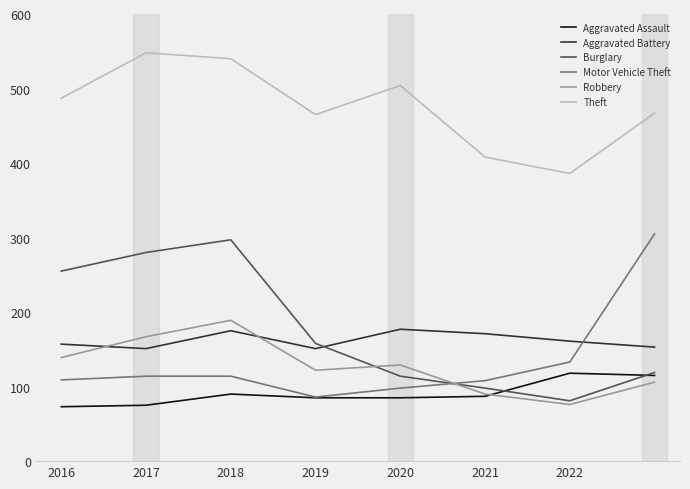

What is the greatest value displayed?

548